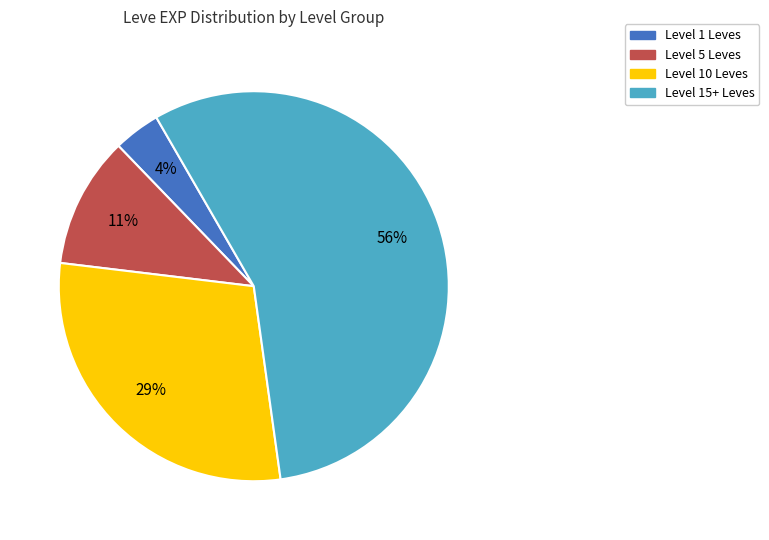

Is there any slice that represents more than half of the pie?

Yes